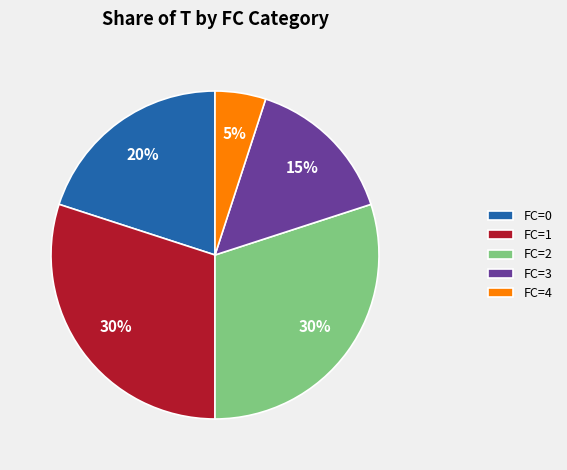

To the nearest percent, what is the difference between the largest and smallest slice percentages?

25%